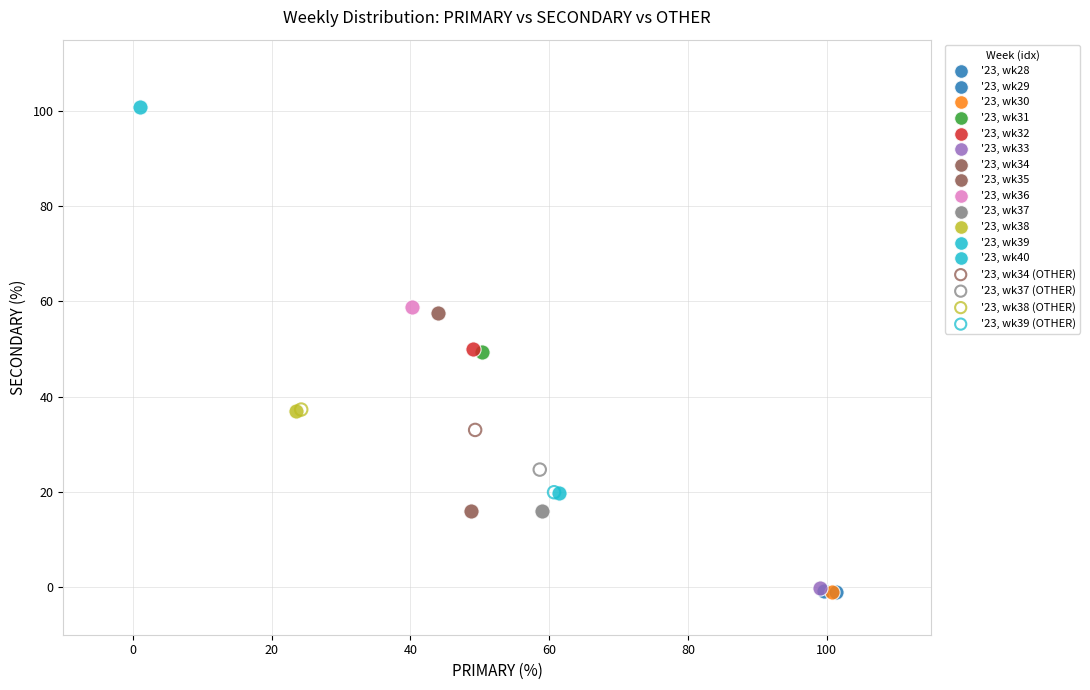

What are all the series names shown in the legend?

'23, wk28, '23, wk29, '23, wk30, '23, wk31, '23, wk32, '23, wk33, '23, wk34, '23, wk35, '23, wk36, '23, wk37, '23, wk38, '23, wk39, '23, wk40, '23, wk34 (OTHER), '23, wk37 (OTHER), '23, wk38 (OTHER), '23, wk39 (OTHER)